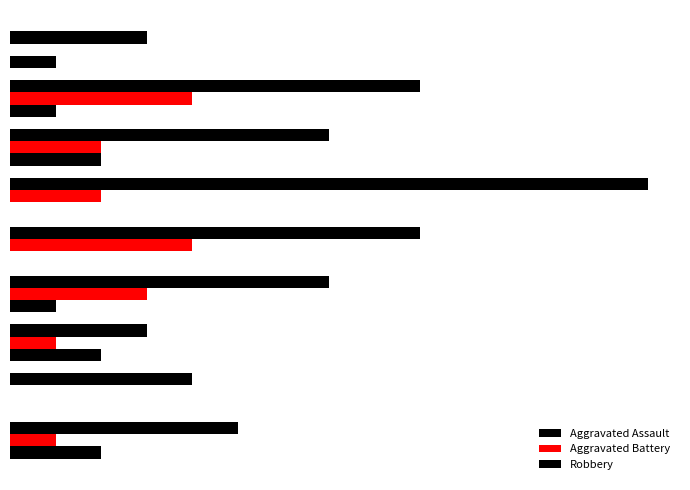

What is the difference between the maximum and minimum values in the Robbery series?

11